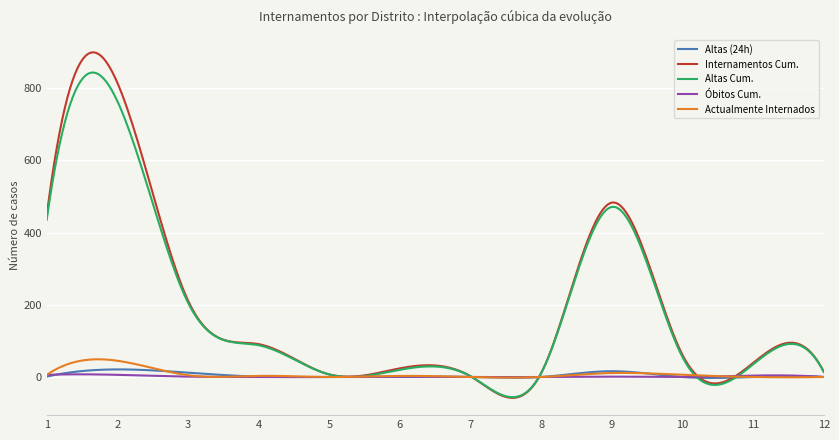

What is the maximum value shown in the chart?

899.1